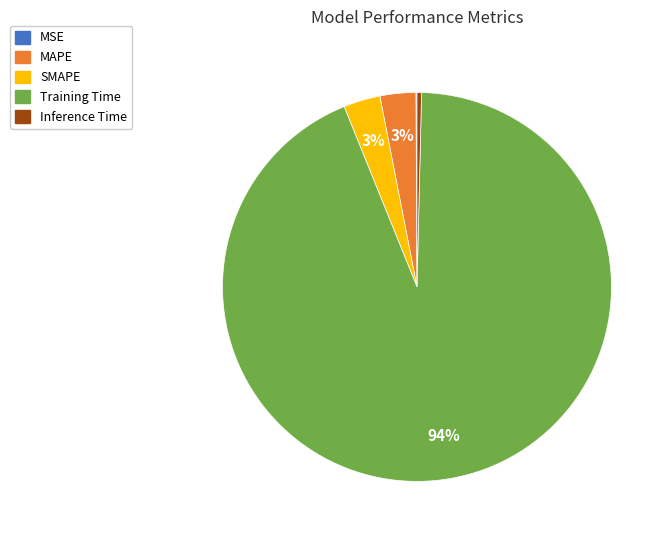

To the nearest percent, what is the average slice percentage?

20%